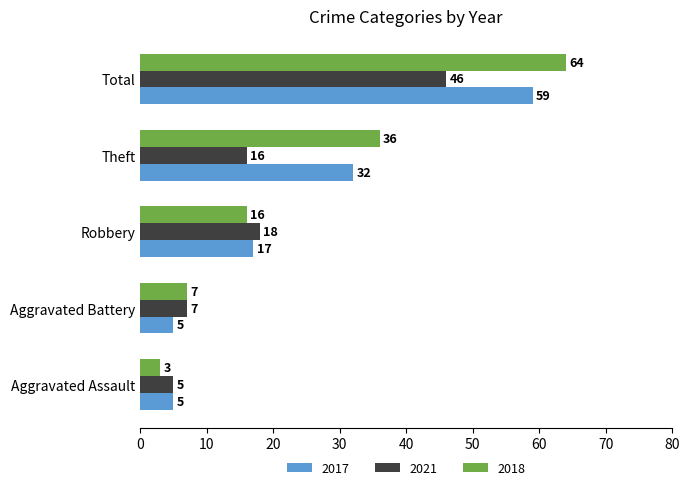

How many distinct data groups are displayed?

3